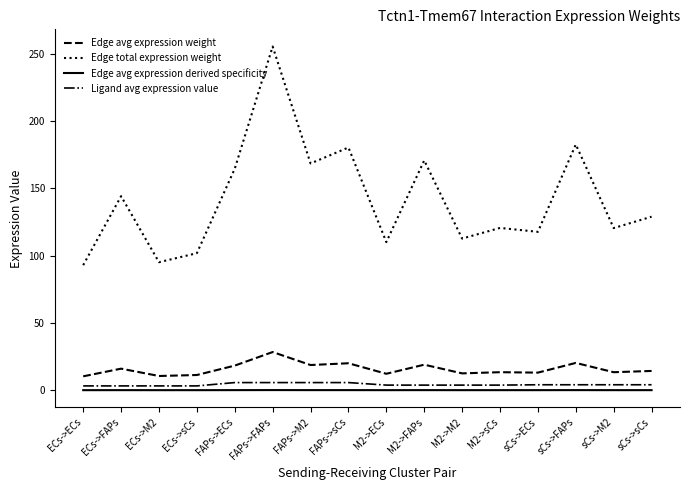

The value of Edge avg expression weight at FAPs->M2 is 30.9. True or false?

False